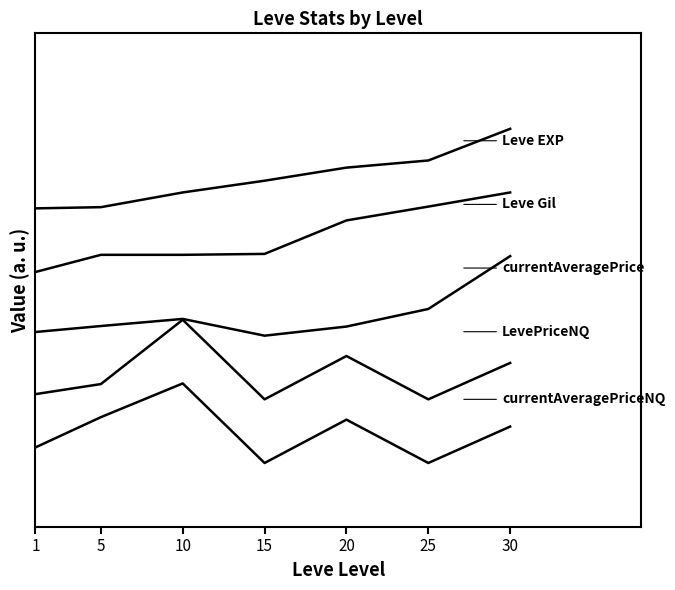

Does the chart display data point markers on the line(s)?

No